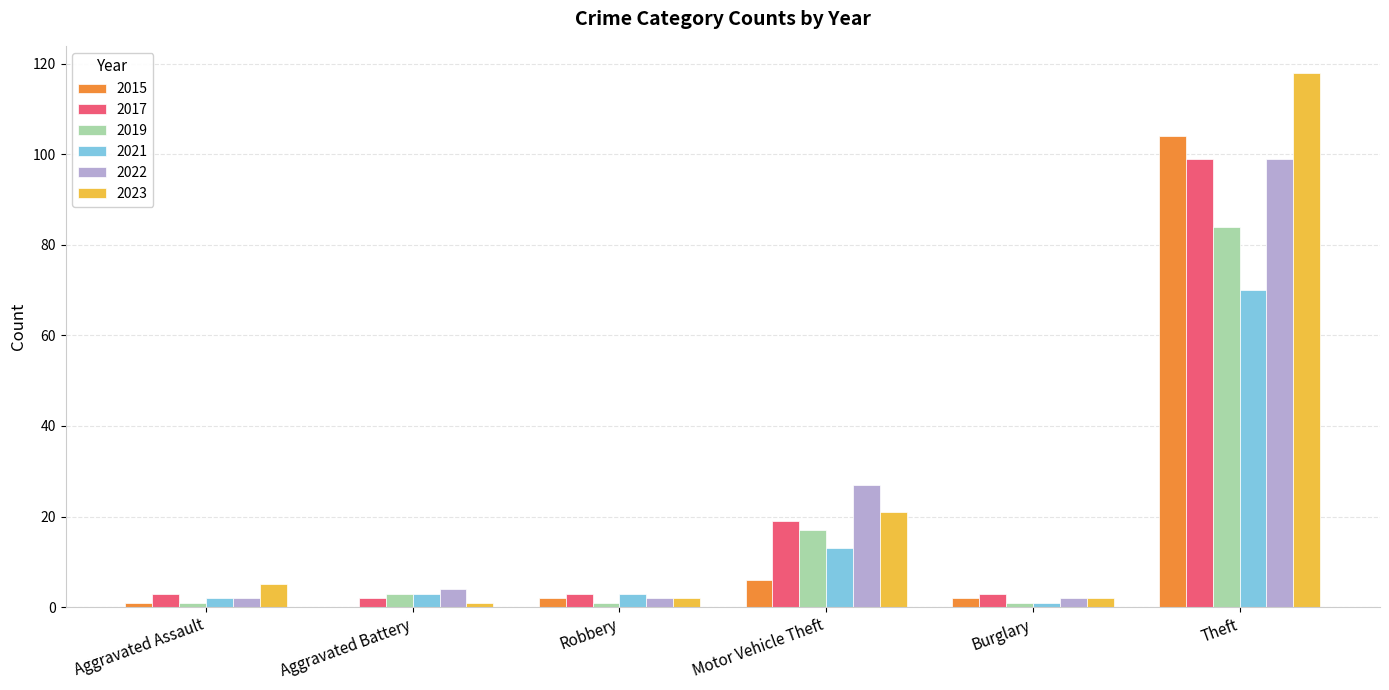

Is it true that 2017 equals 2 at Aggravated Battery?

True